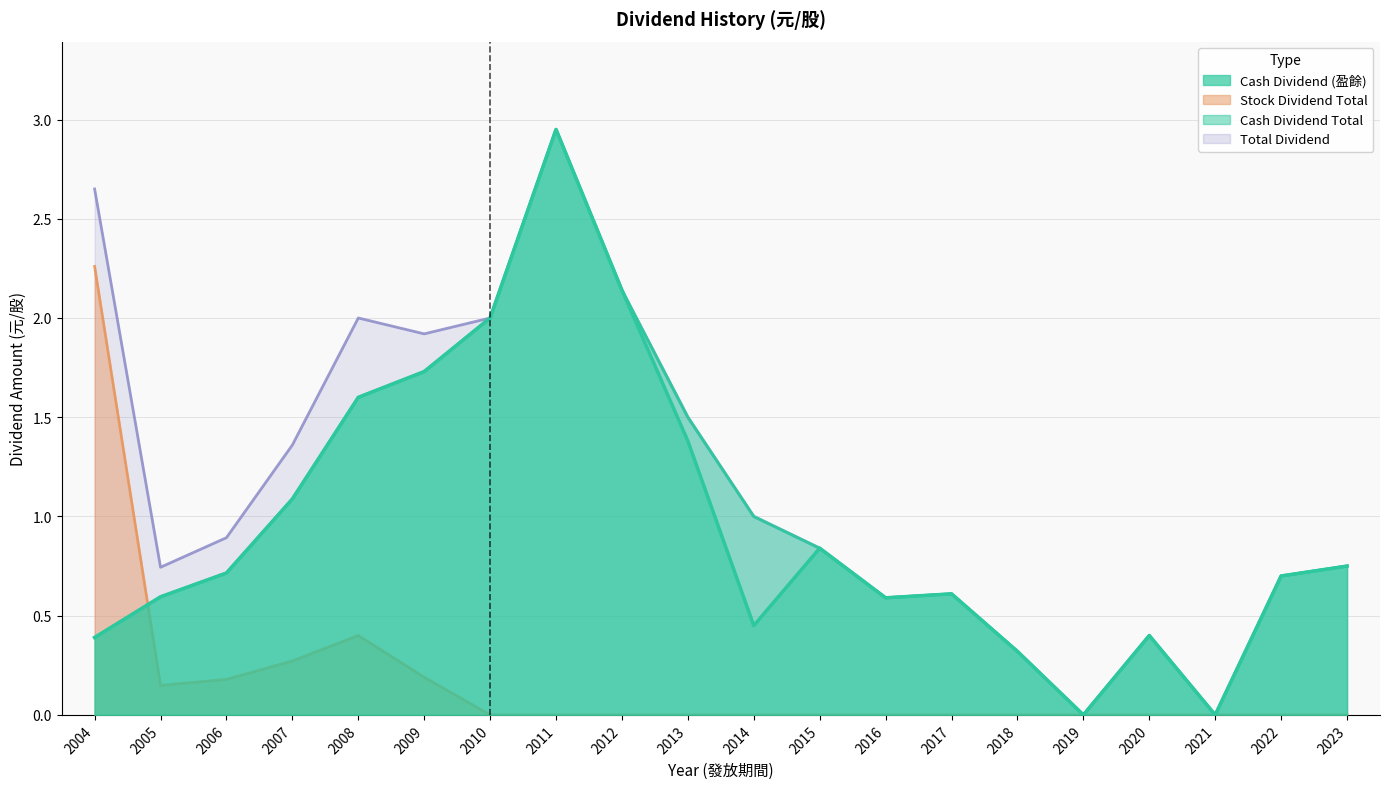

At how many categories does at least one series exceed 1?

8